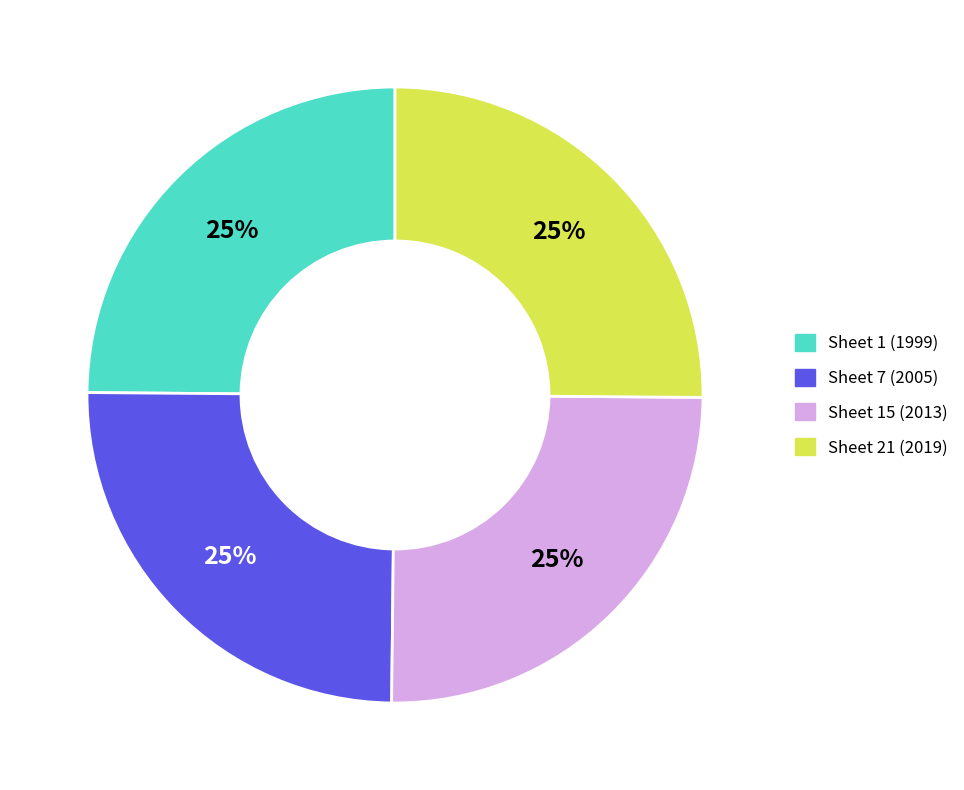

To the nearest percent, what is the average slice percentage?

25%